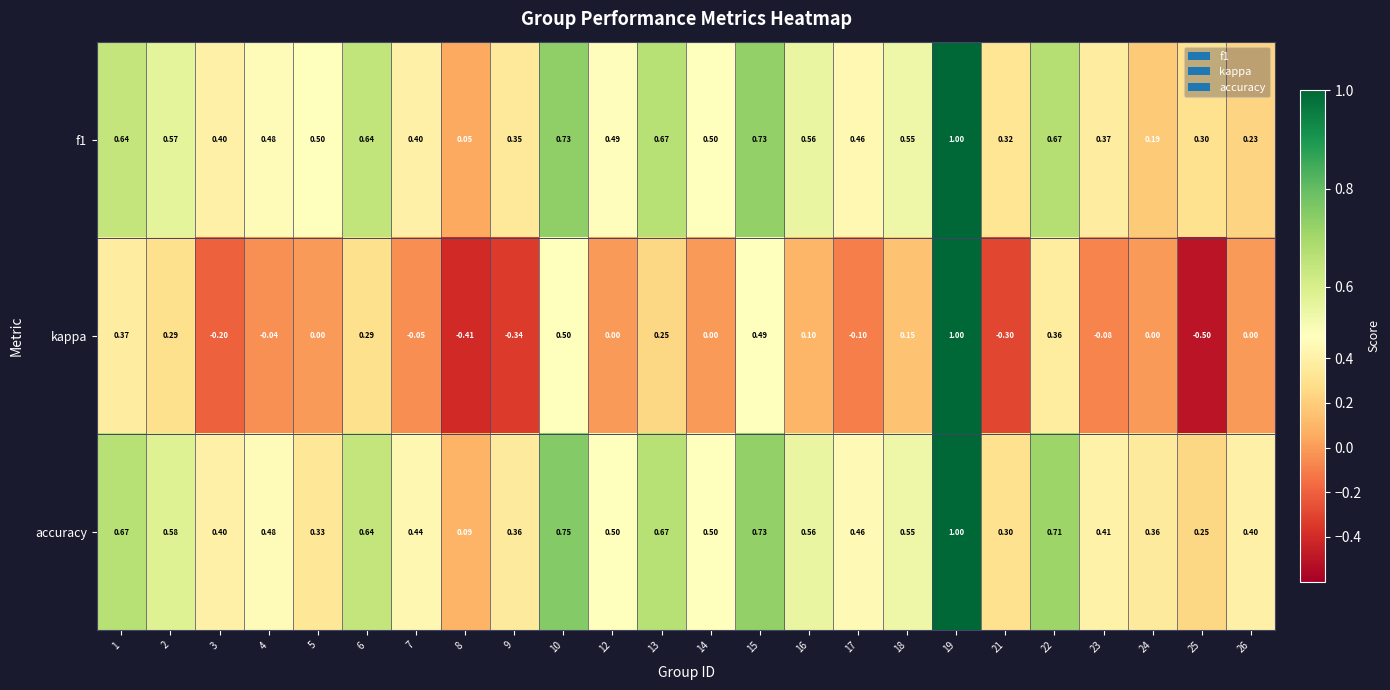

Which series has the largest total across all categories?

accuracy